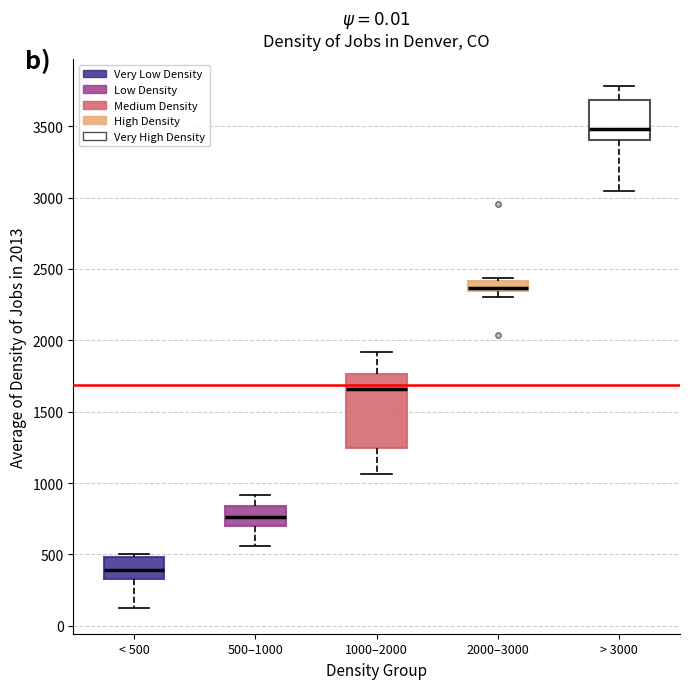

Which box is the tallest, from its lower edge to its upper edge?

1000–2000